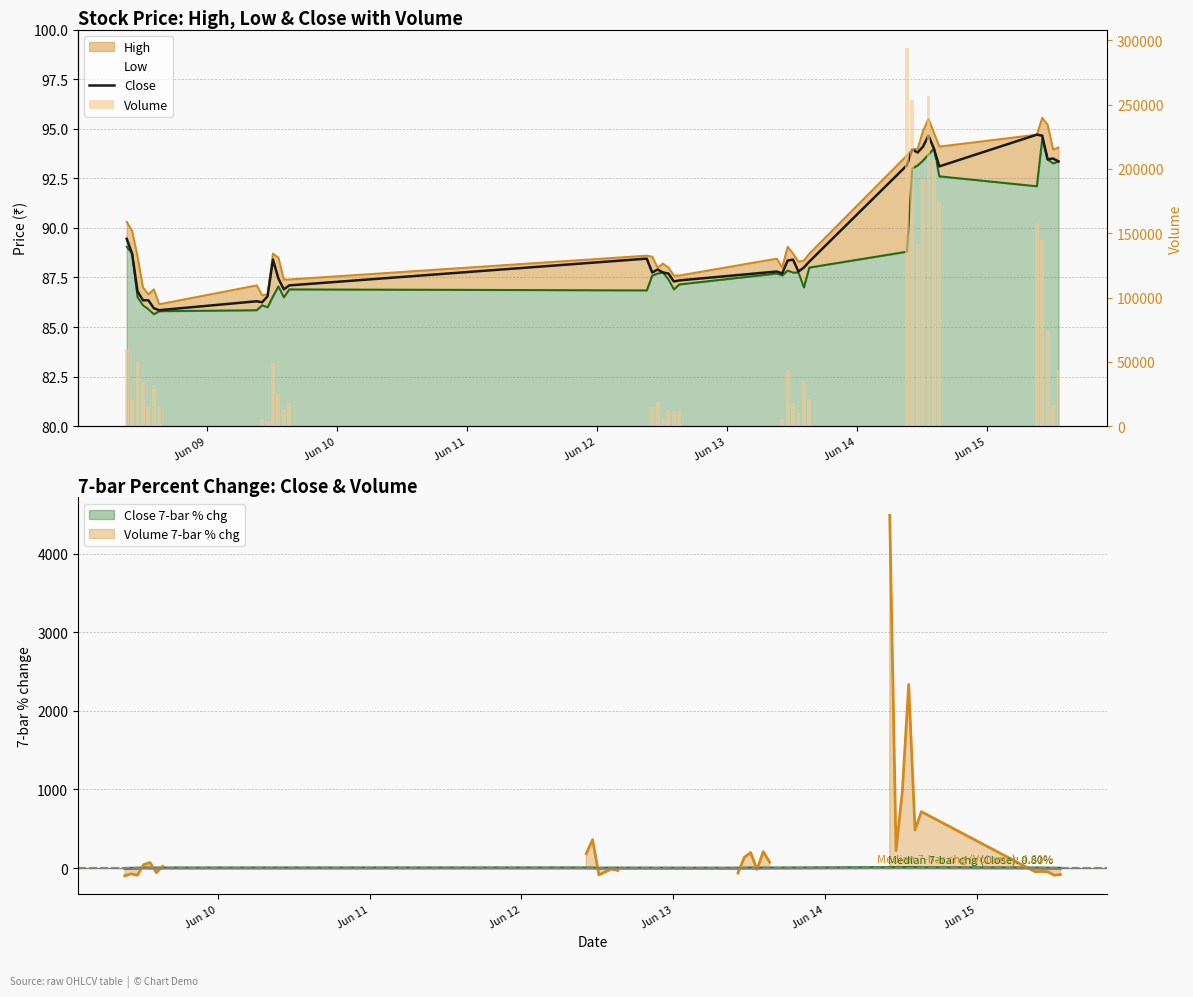

Which series has the largest range (max minus min)?

Volume